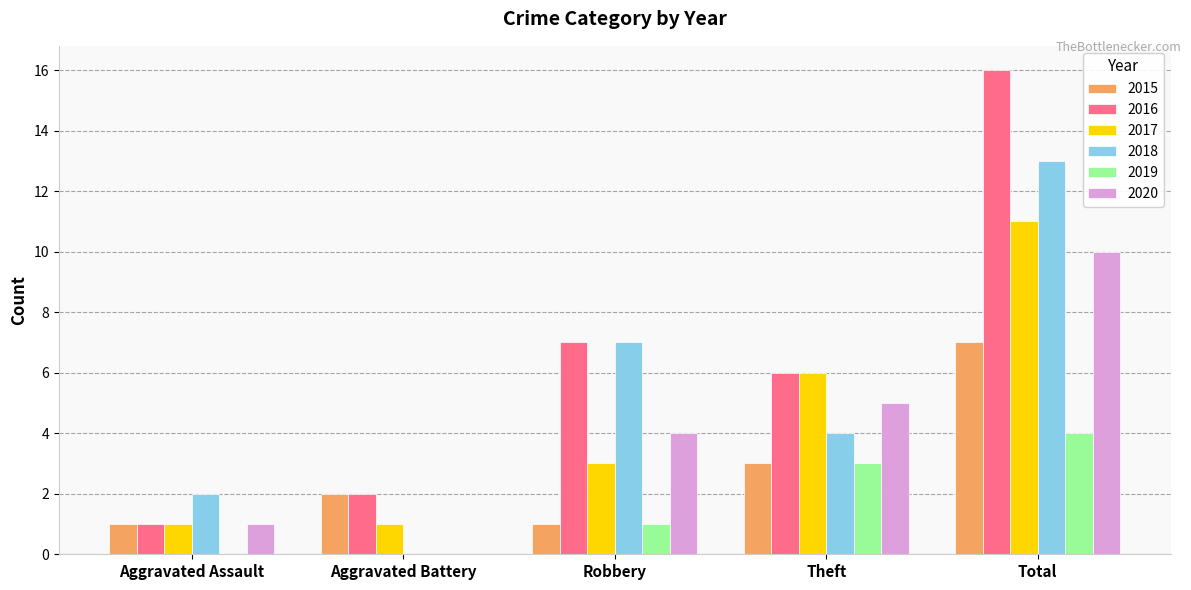

Read the 2019 value at Theft.

3